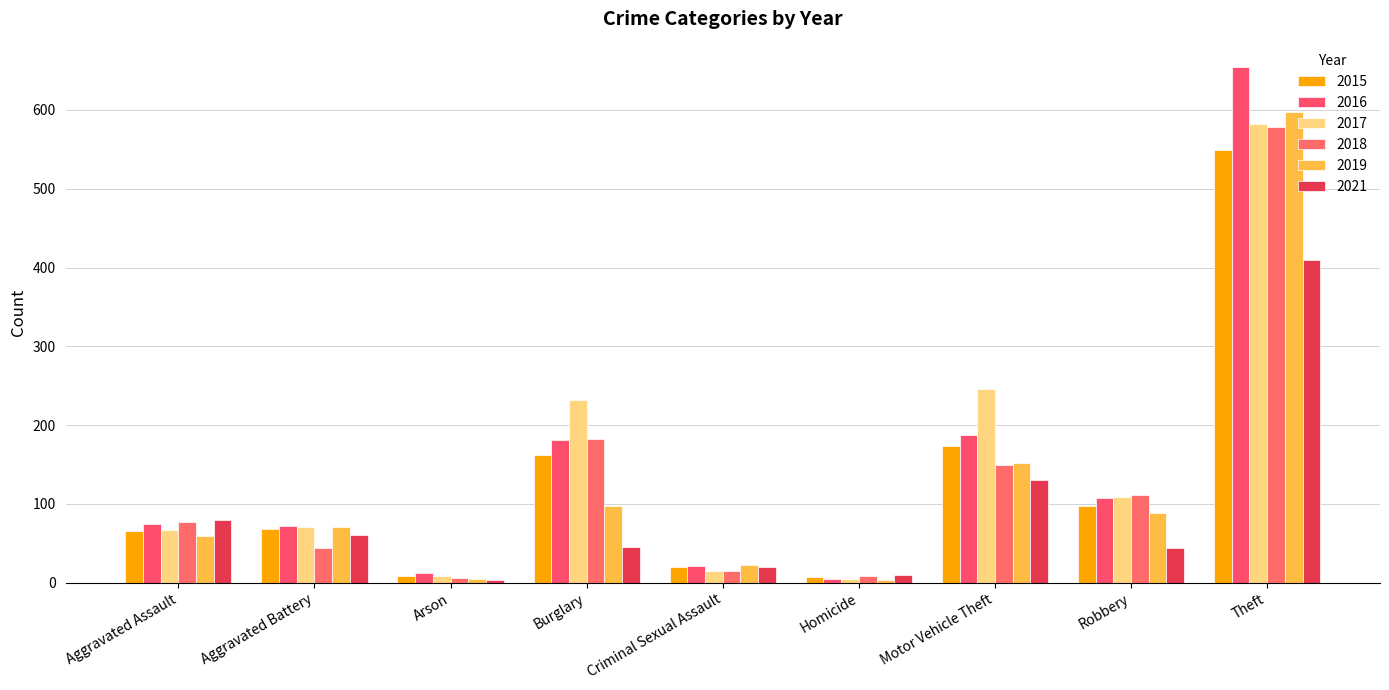

What is the approximate value of 2019 at Motor Vehicle Theft, to the nearest 10?

150